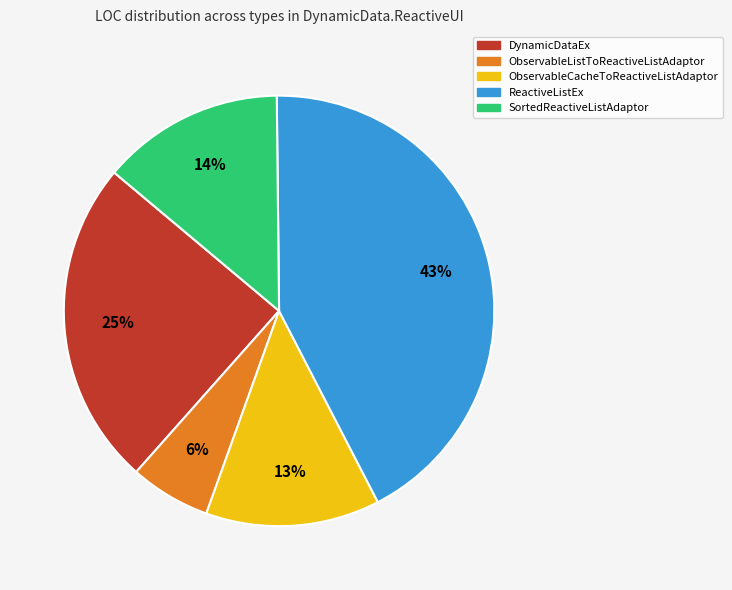

Does ObservableListToReactiveListAdaptor represent more than half of the total?

No